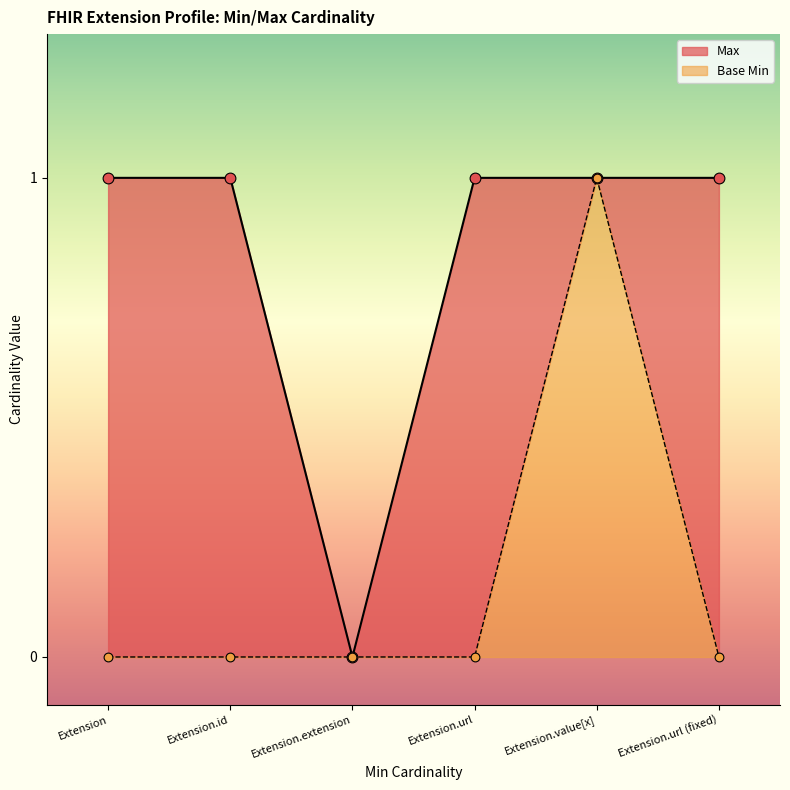

At which category is the sum across all series the highest?

Extension.value[x]